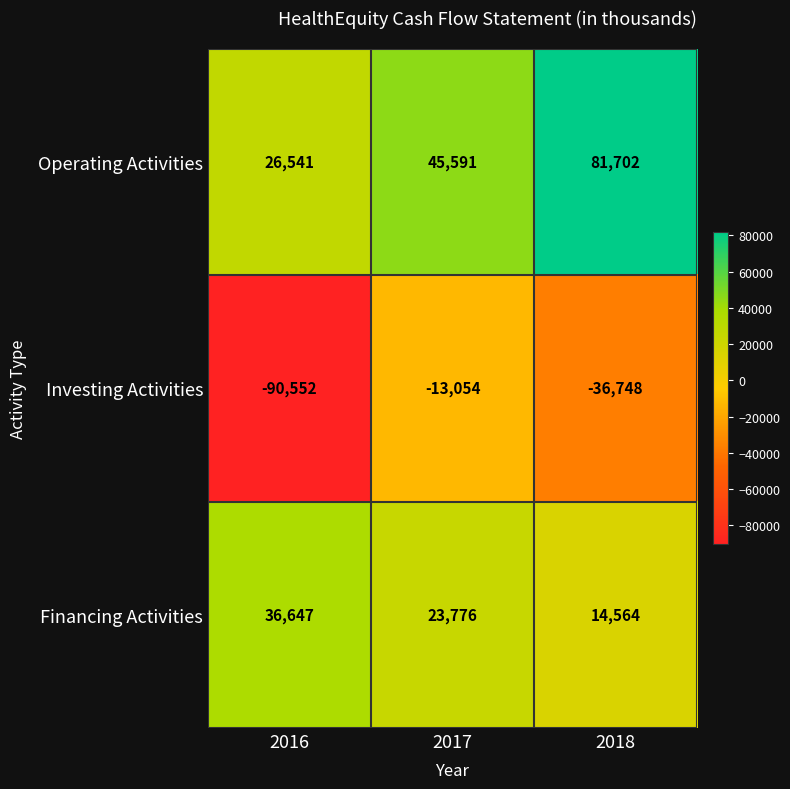

At which category is the sum across all series the highest?

2018